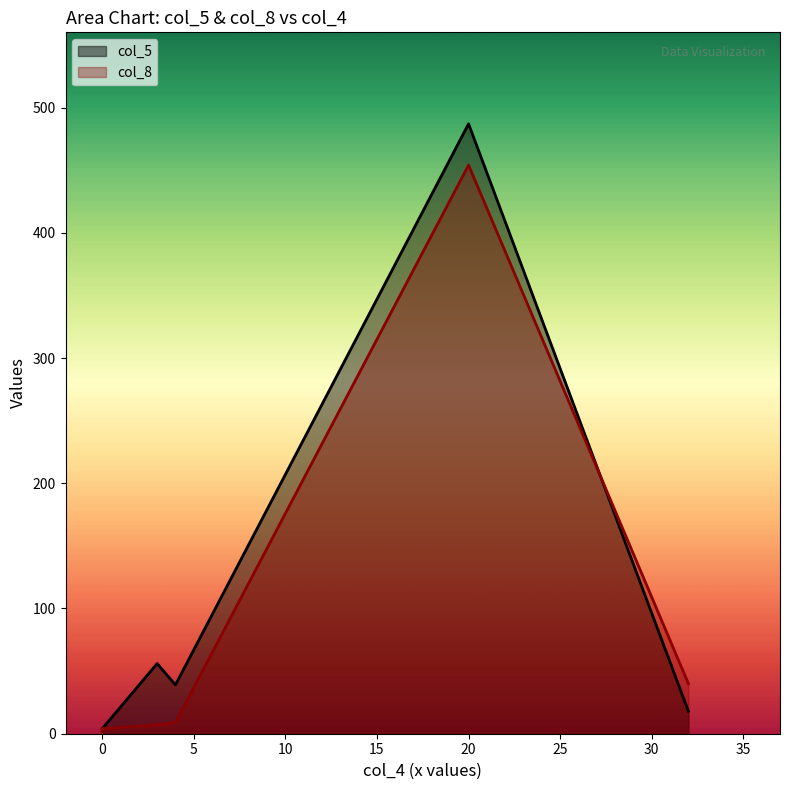

True or false: col_5 has a value of 777 at 20.

False